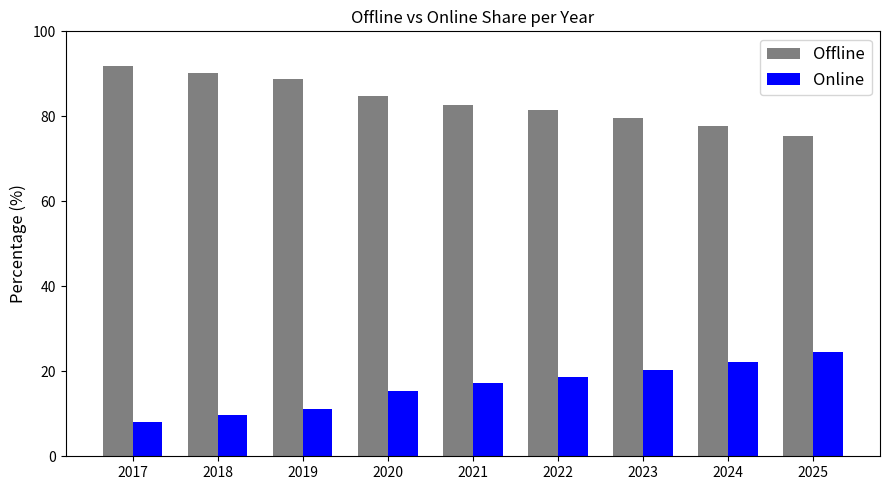

How many values in the Online series exceed 17?

5